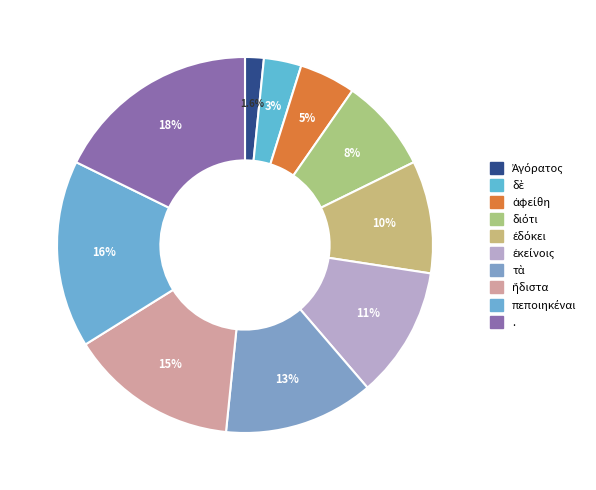

To the nearest percent, what is the difference between the δὲ and ἐκείνοις slice percentages?

8%